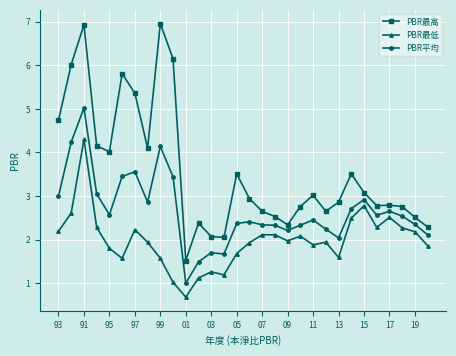

Which series has the widest spread of values?

PBR最高